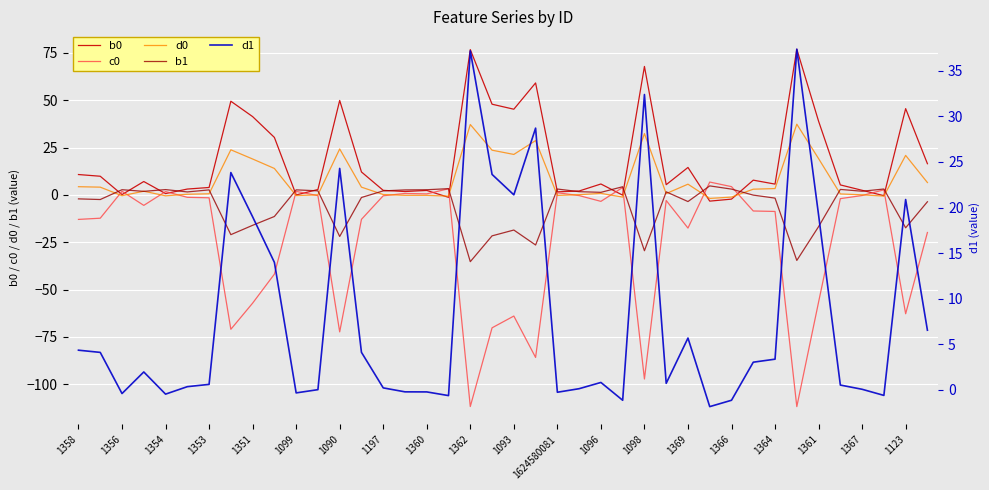

Is the value of c0 at 1366 greater than the value of b0 at 1351?

No